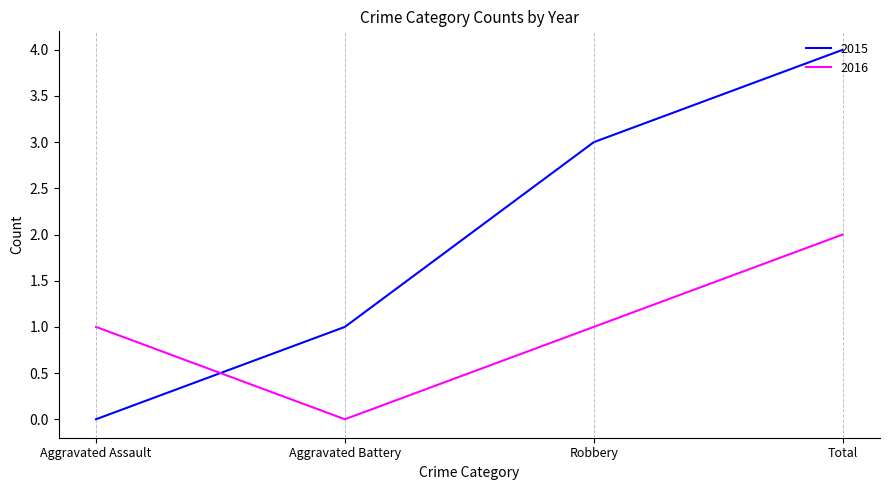

What are all the series names shown in the legend?

2015, 2016